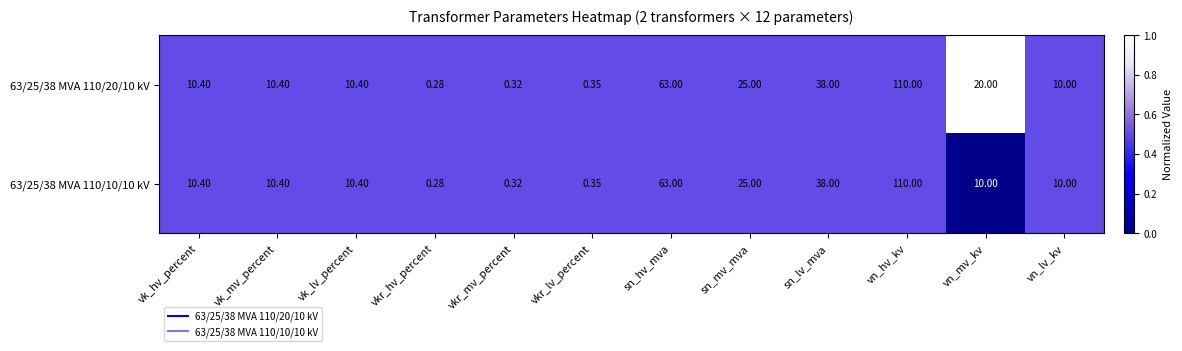

Count the number of data series in this chart.

2